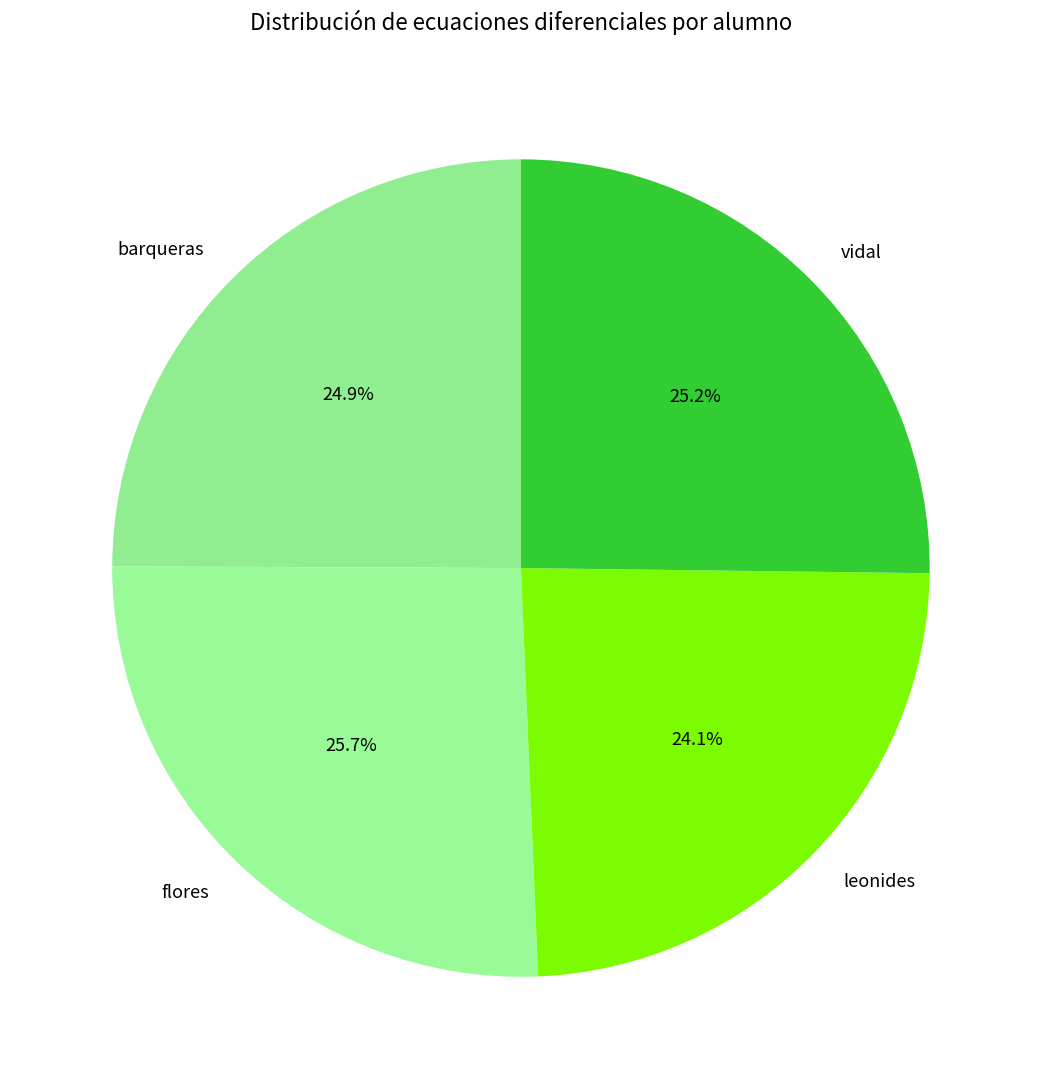

Is there a majority slice in this chart?

No